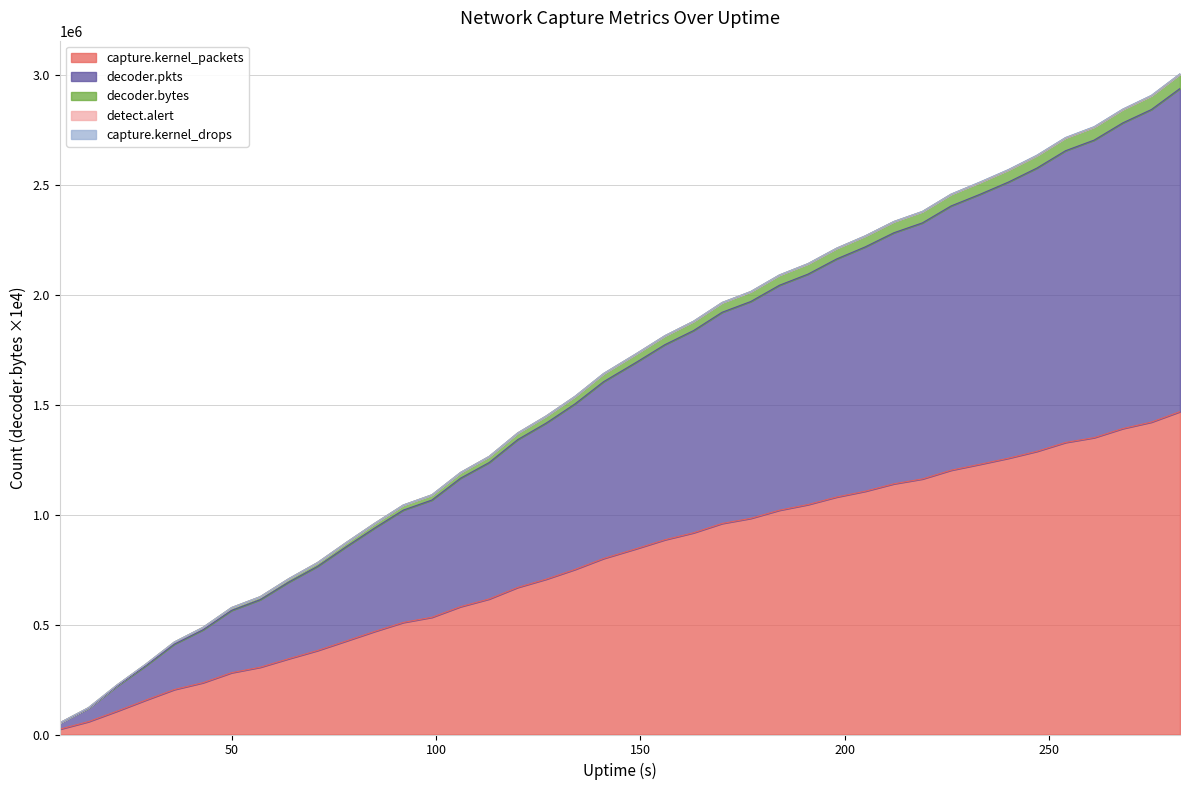

True or false: decoder.pkts and decoder.bytes cross at least once.

False